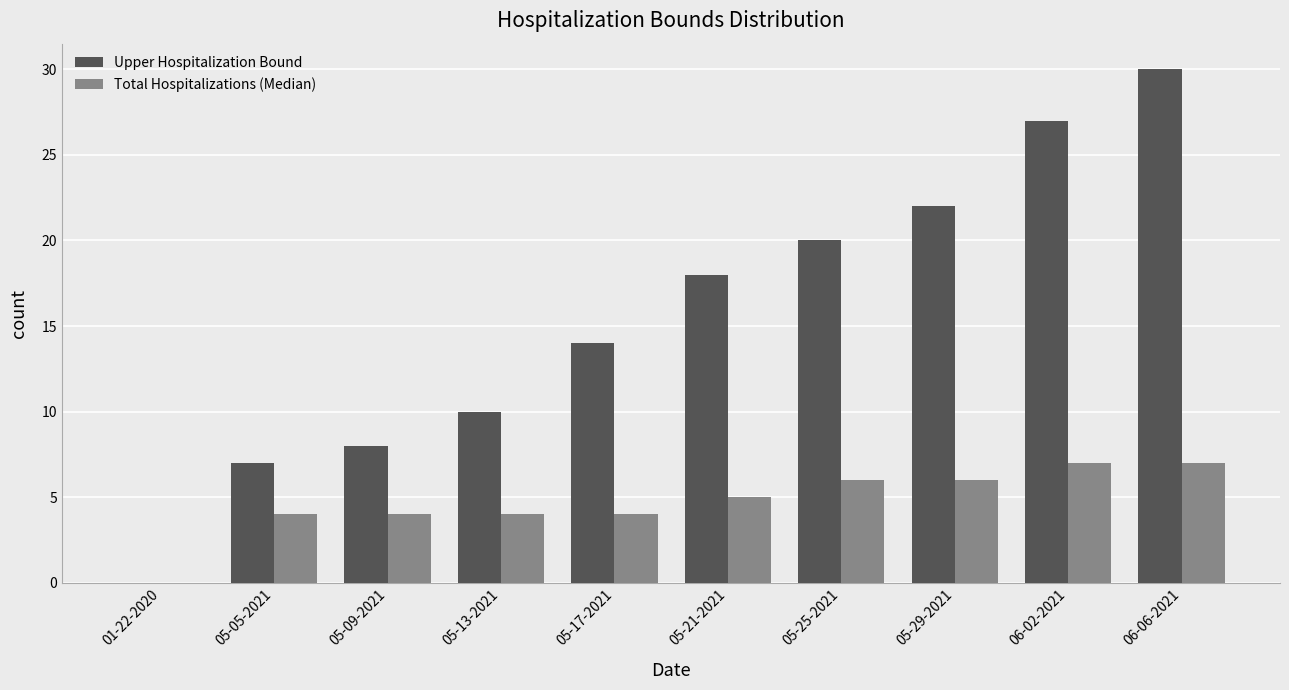

Which series has the largest total across all categories?

Upper Hospitalization Bound